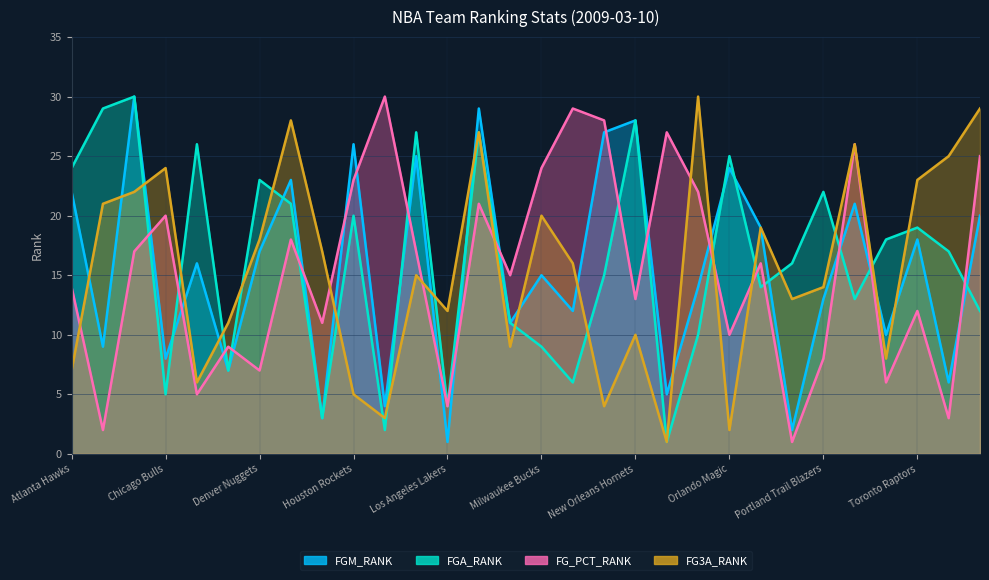

True or false: FGA_RANK has a value of 26 at Cleveland Cavaliers.

True